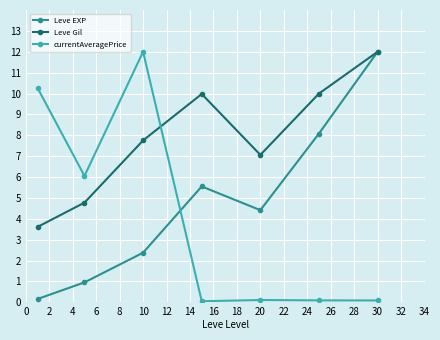

Which series has the largest total across all categories?

Leve Gil